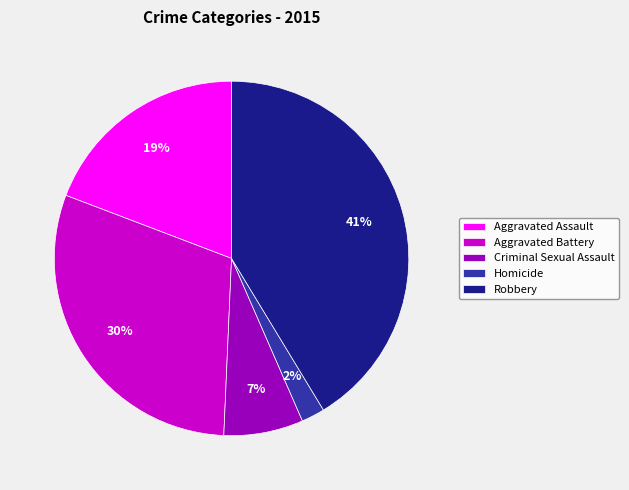

Is Robbery the majority of the pie?

No